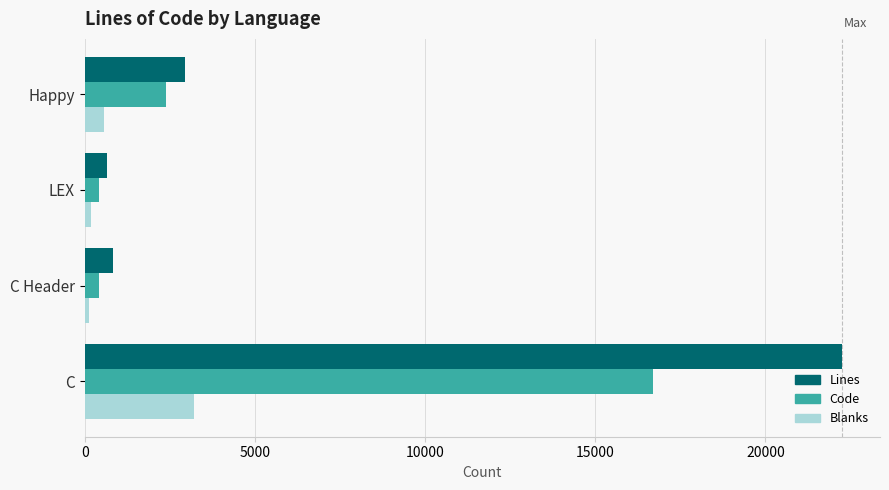

What is the highest value of the Lines series?

22254